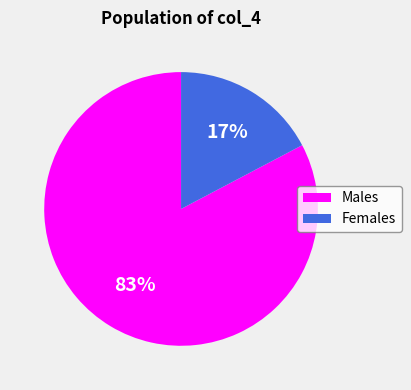

Count the number of slices in the pie.

2